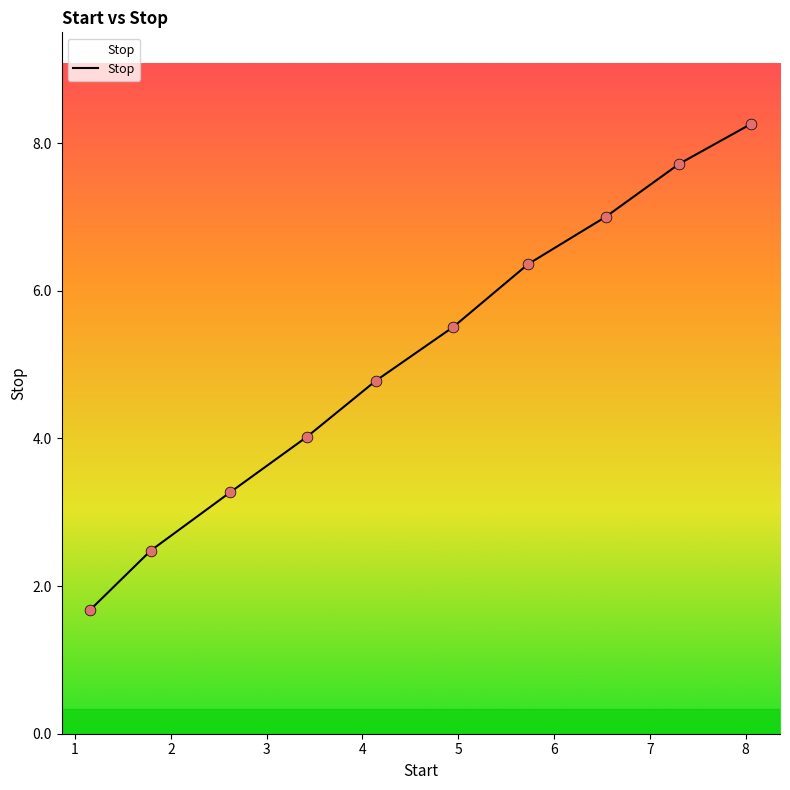

What is the smallest value displayed?

1.7